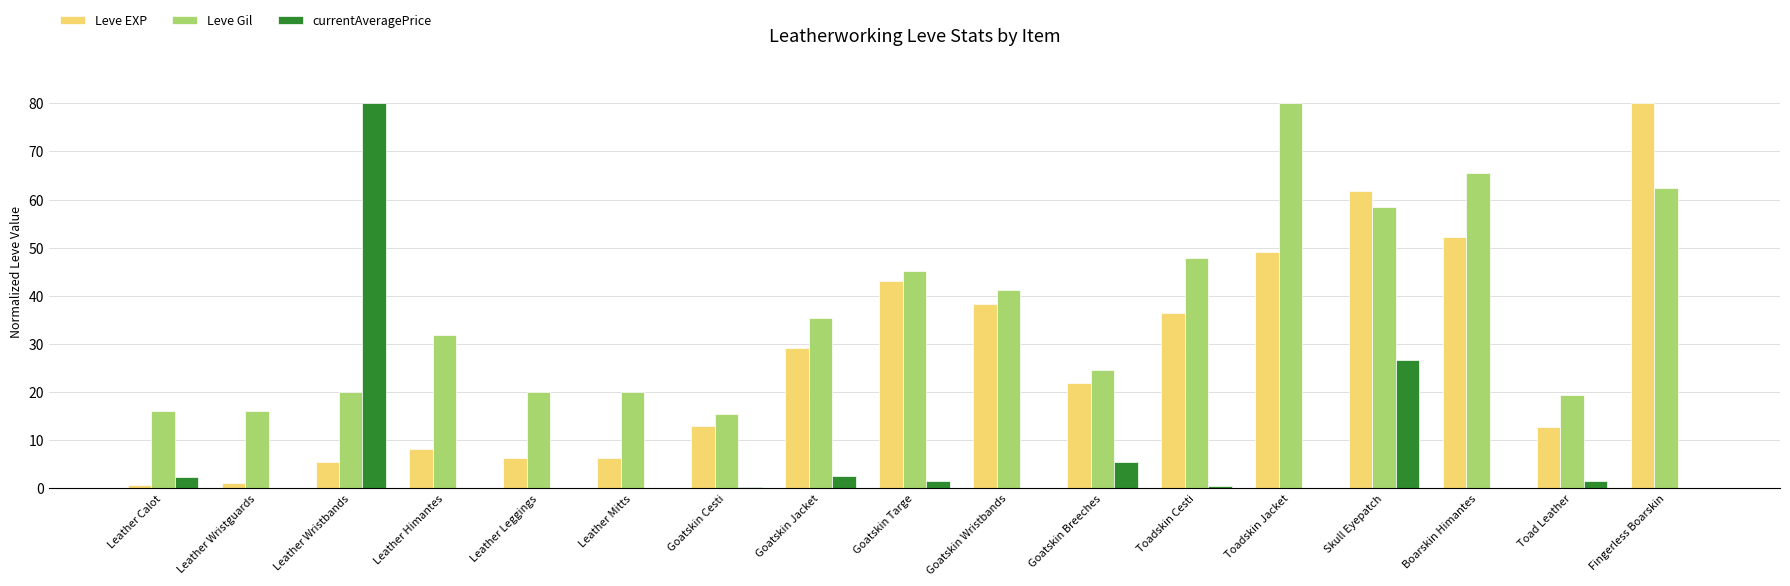

What is the sum of all Leve EXP values?

465.2